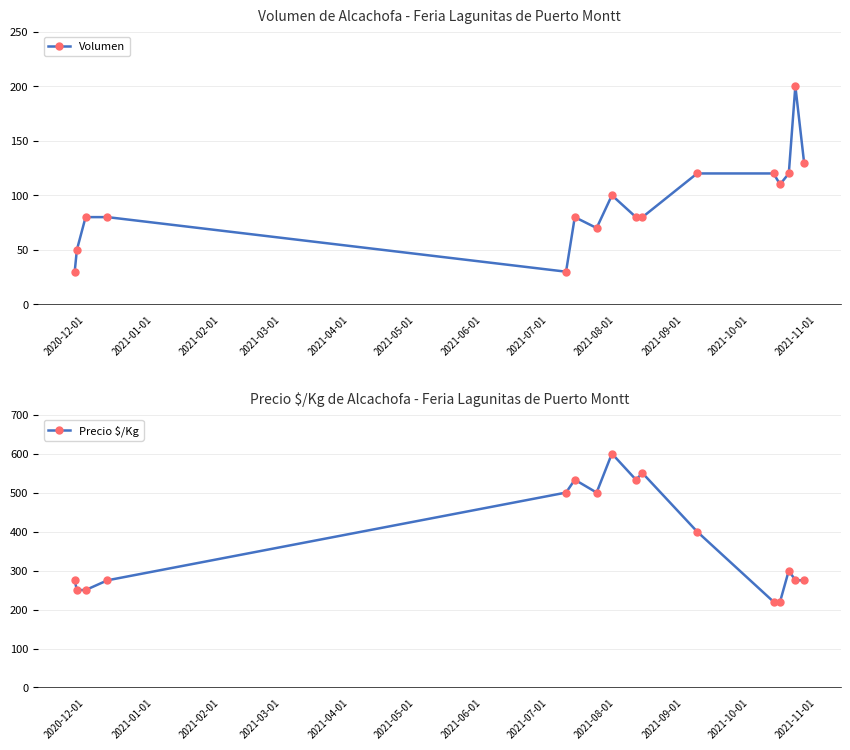

What is the maximum value for Volumen?

200